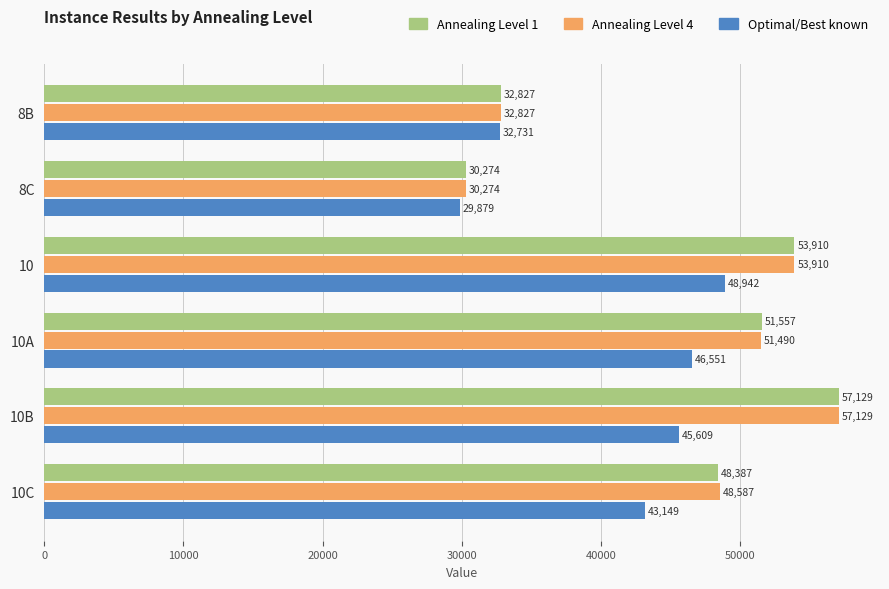

What are all the series names shown in the legend?

Annealing Level 1, Annealing Level 4, Optimal/Best known